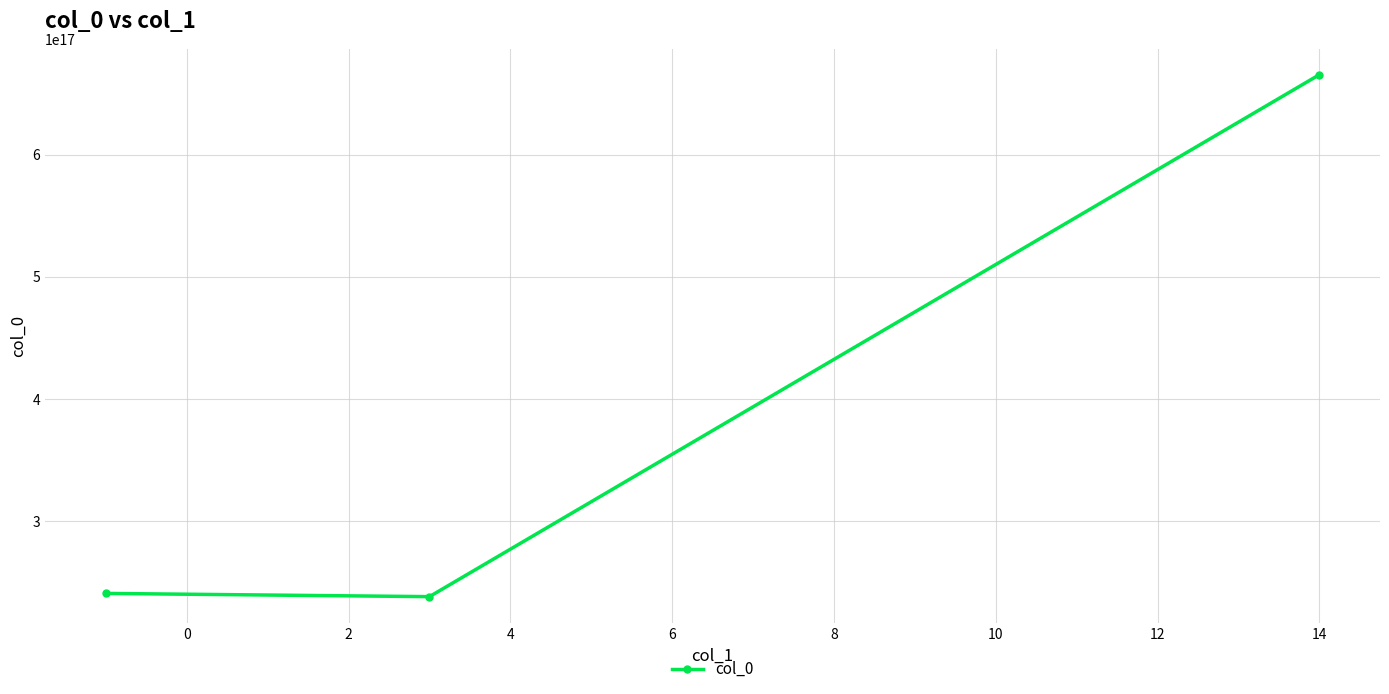

How many lines are shown in the chart?

1